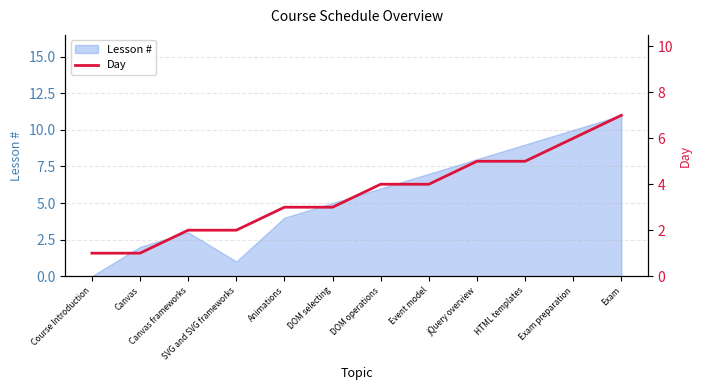

Between Event model and Exam preparation, which is larger?

Exam preparation